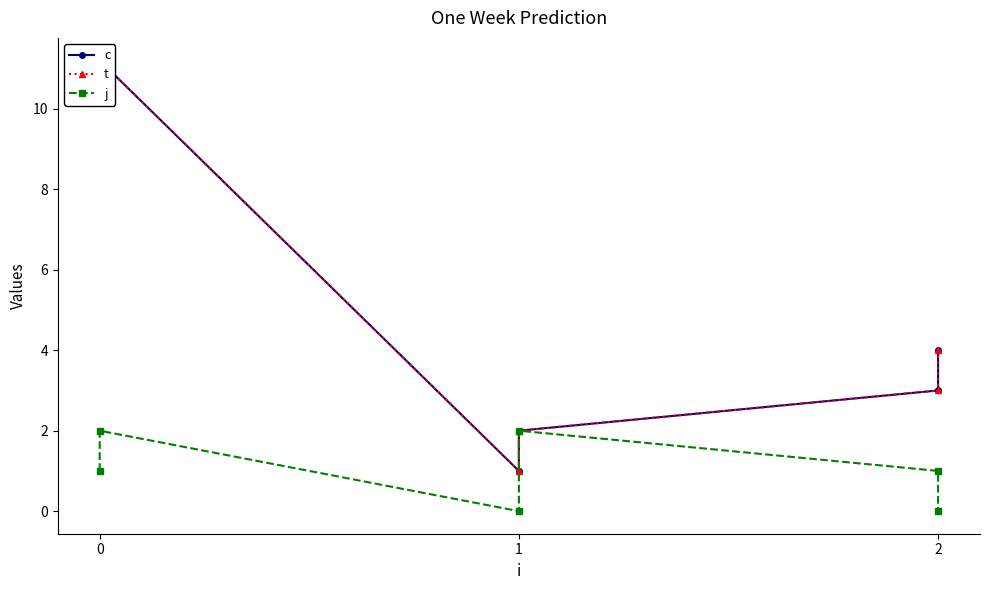

How many series are shown in this chart?

3